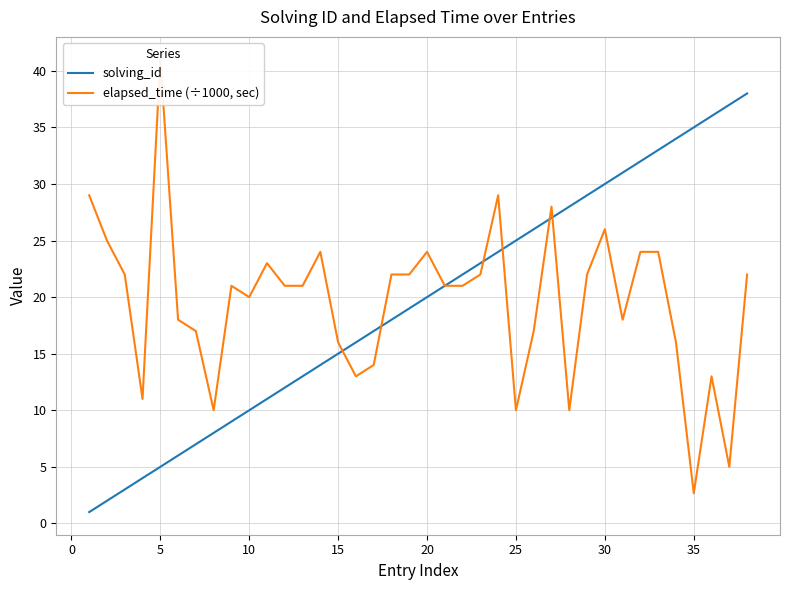

What is the difference between the maximum and minimum values in the elapsed_time (÷1000, sec) series?

38.3